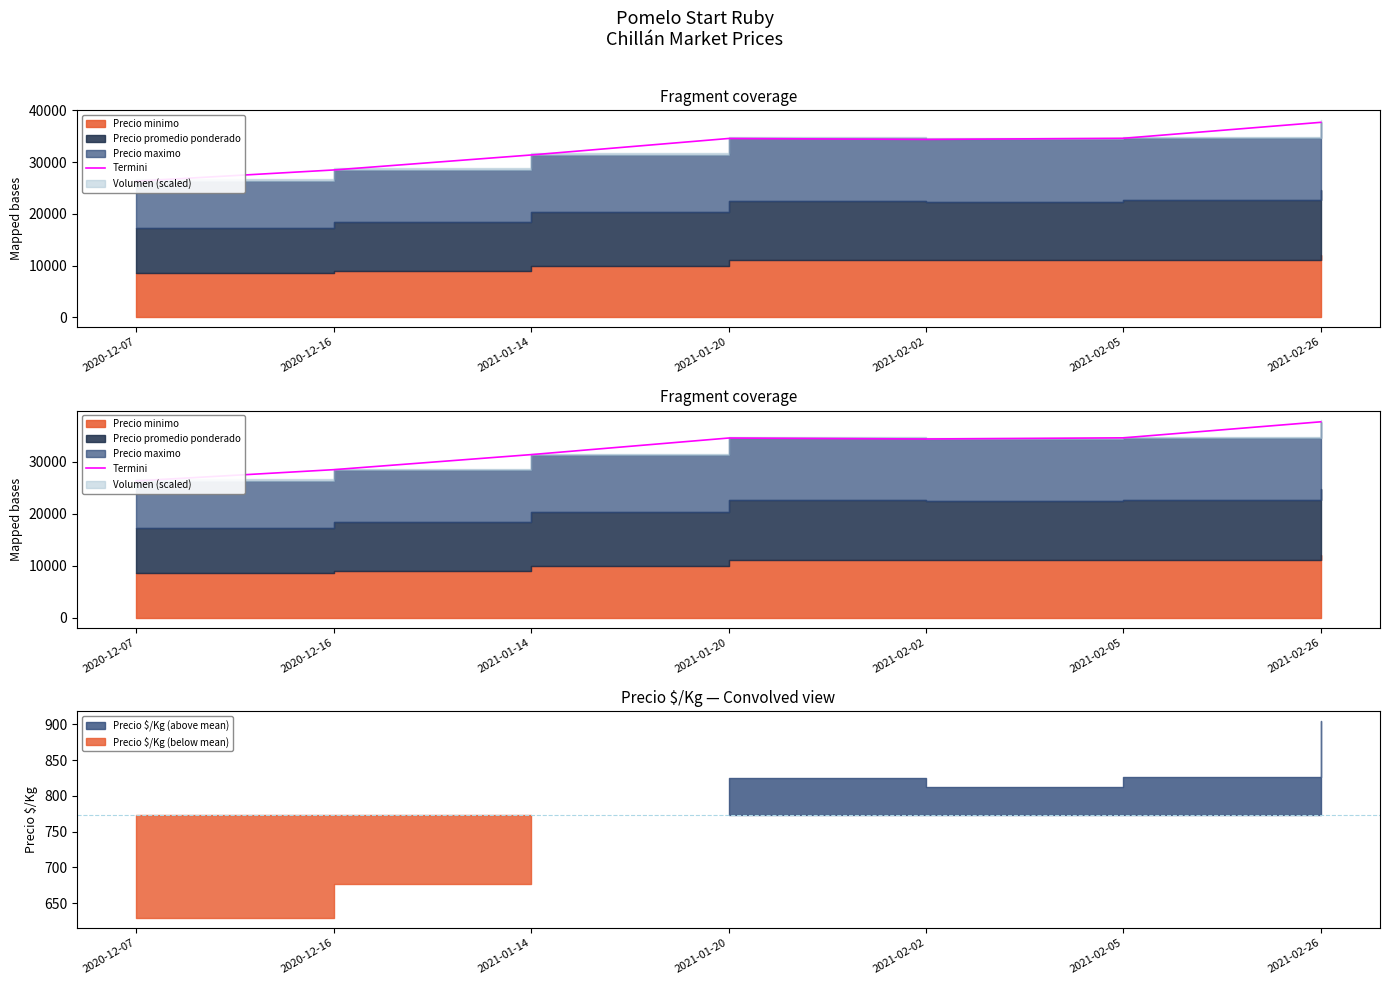

List the labels in order of value, largest first.

2021-02-26, 2021-02-05, 2021-01-20, 2021-02-02, 2021-01-14, 2020-12-16, 2020-12-07